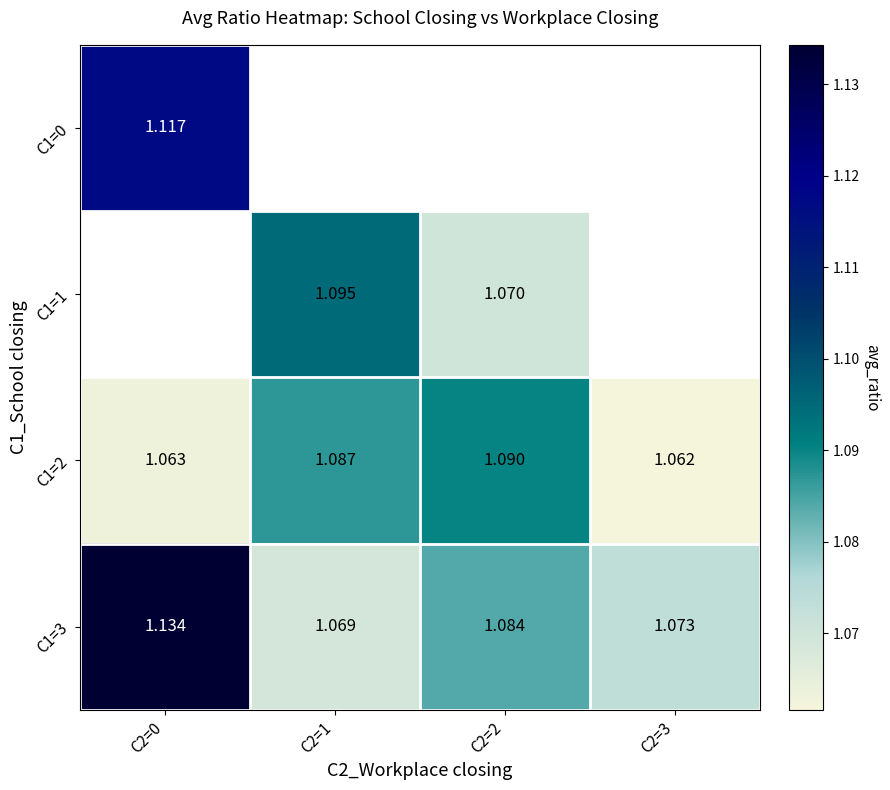

At which label does C1=0 reach its minimum?

C2=0